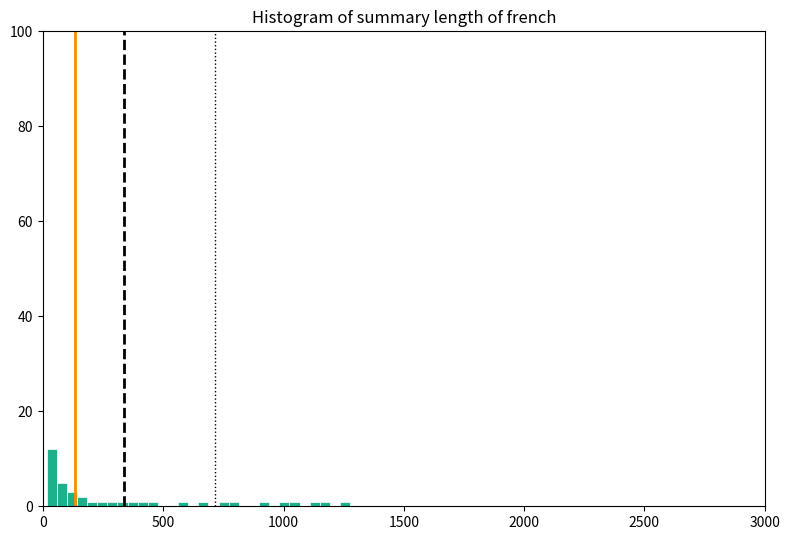

Around what value on the x-axis is the tallest bar? Give the approximate position of its centre, as read against the axis.

50